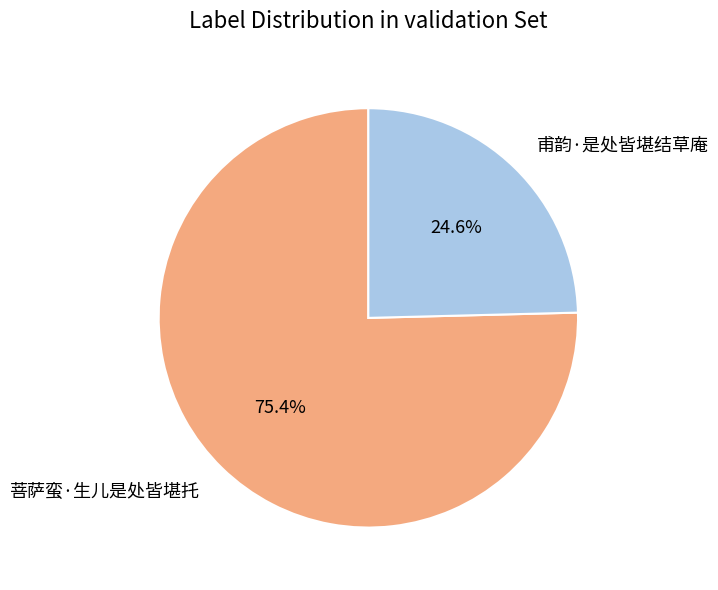

Is it true that 甫韵·是处皆堪结草庵 is 25% of the pie?

True